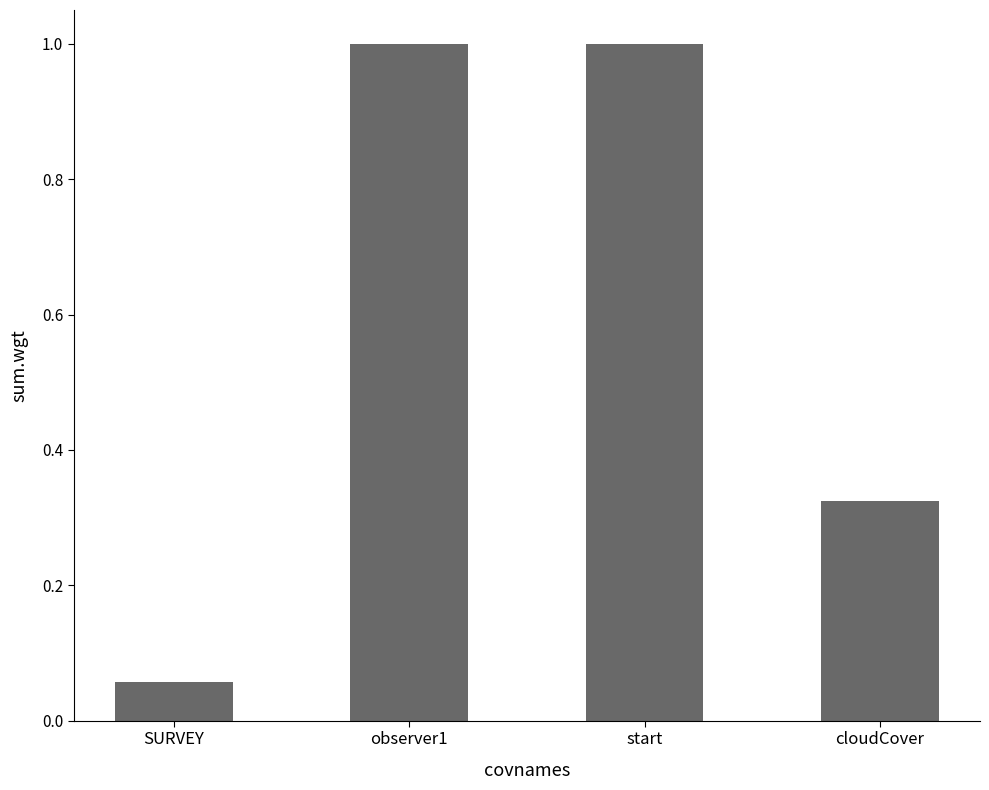

Is it true that the value at cloudCover is 0.2?

False